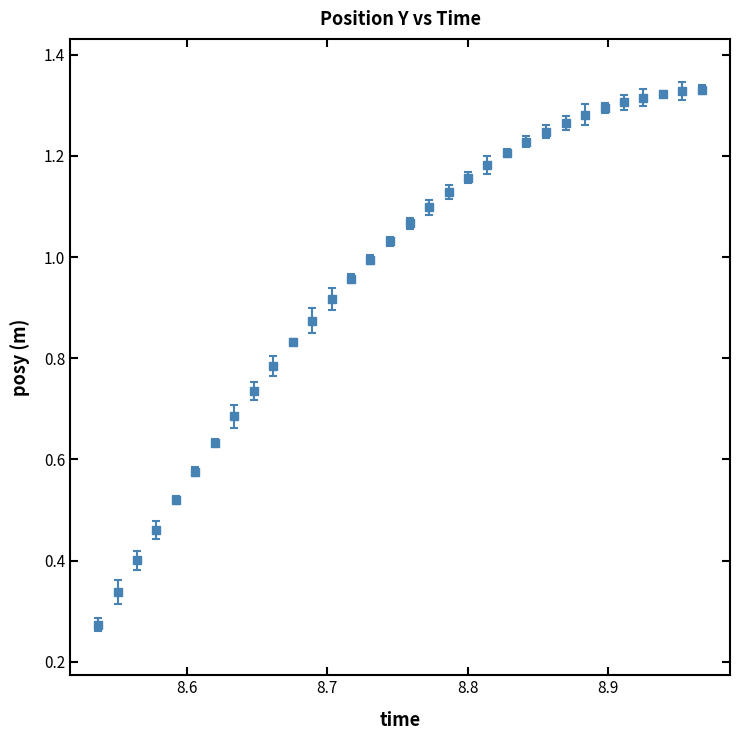

What is the sum of all values?

30.8